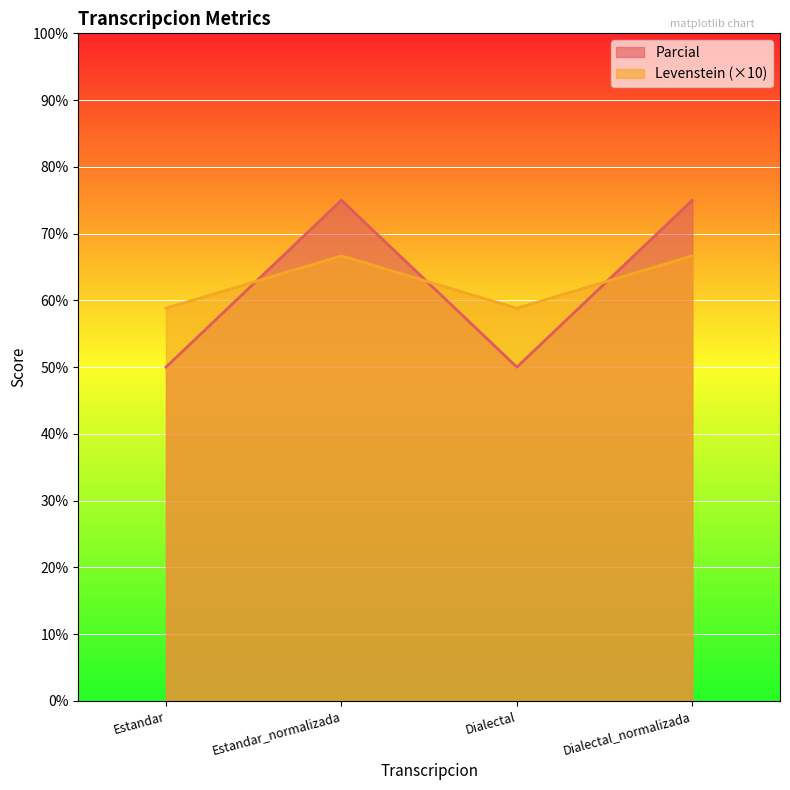

How many lines are shown in the chart?

2